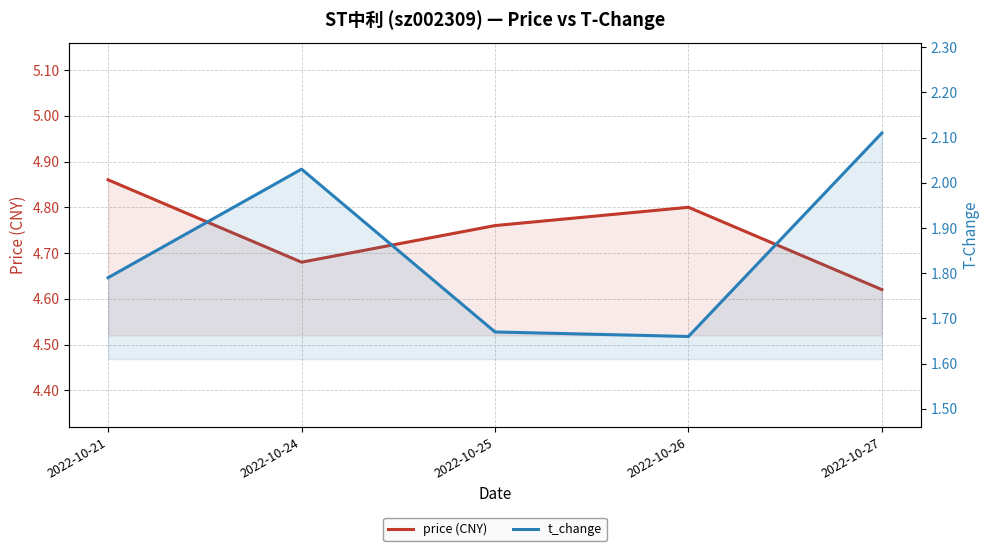

Does the chart display data point markers on the line(s)?

No